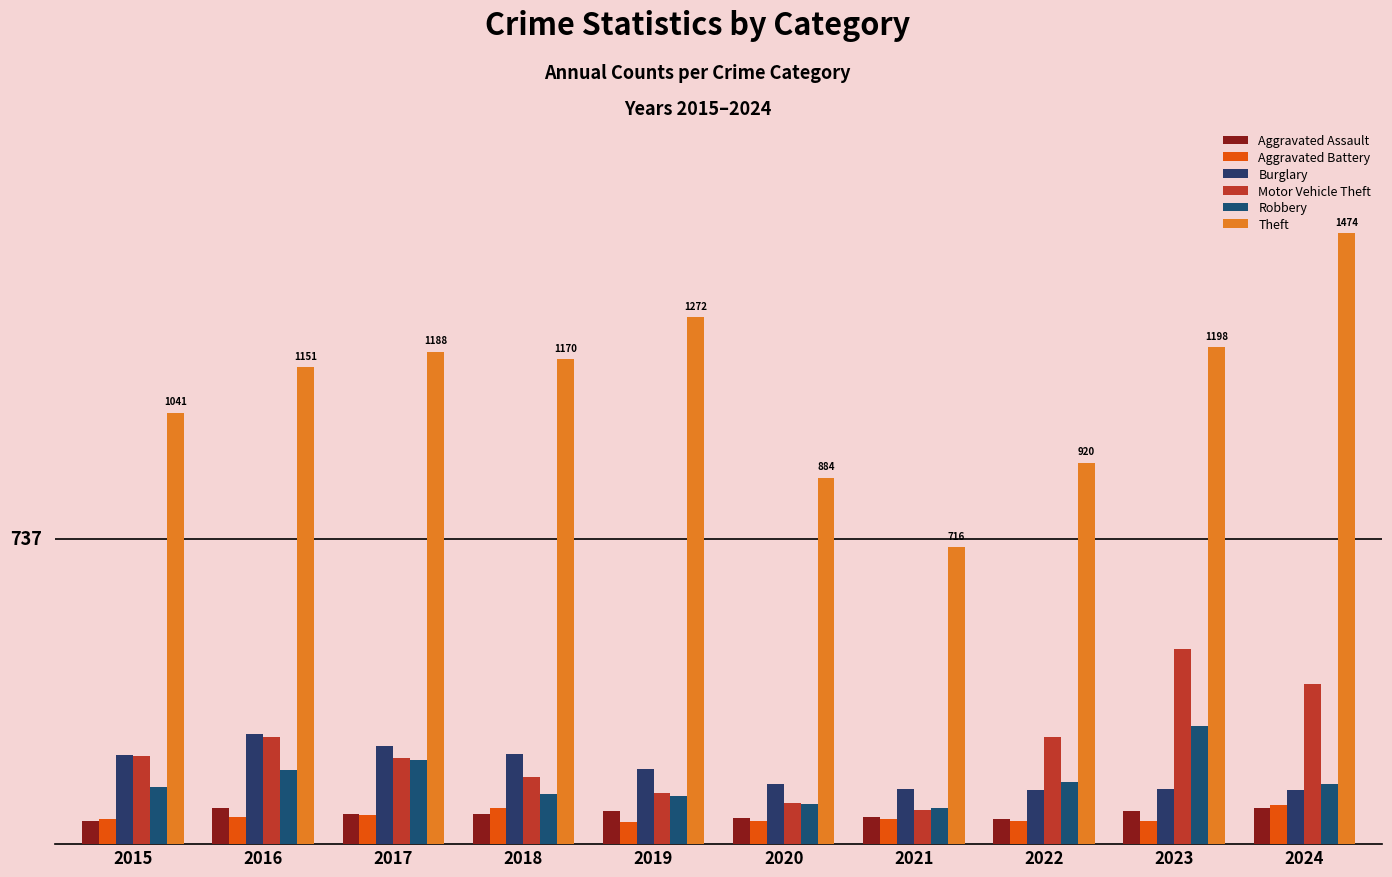

List the labels in order of Aggravated Battery value, smallest first.

2019, 2023, 2022, 2020, 2015, 2021, 2016, 2017, 2018, 2024